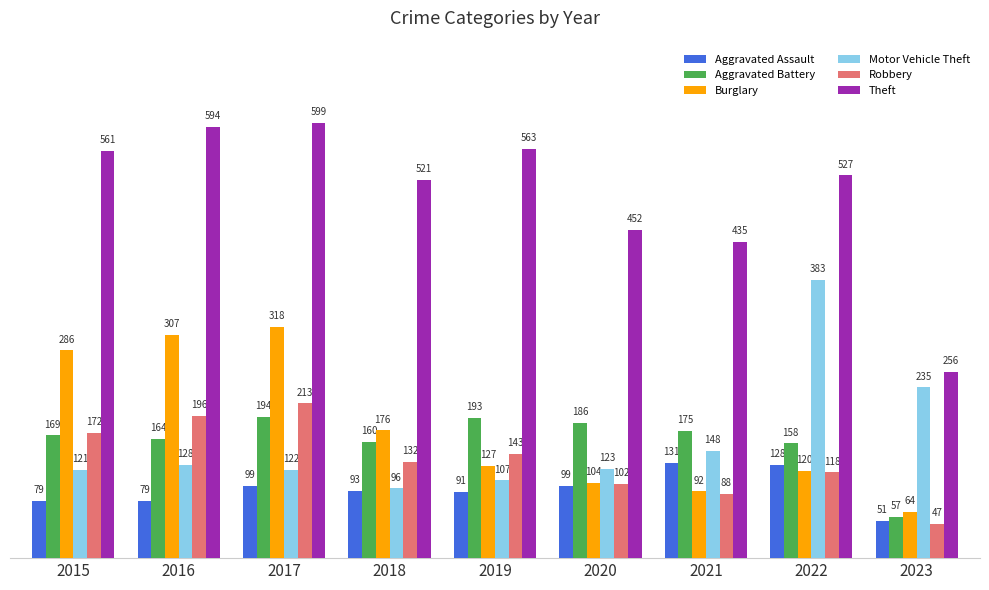

Which series has the largest total across all categories?

Theft